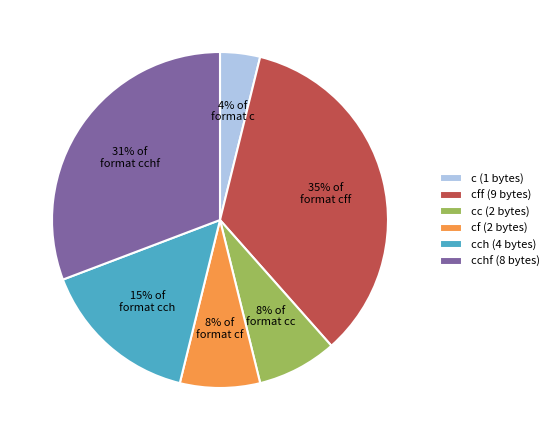

What percentage is the cf (2 bytes) slice, to the nearest percent?

8%